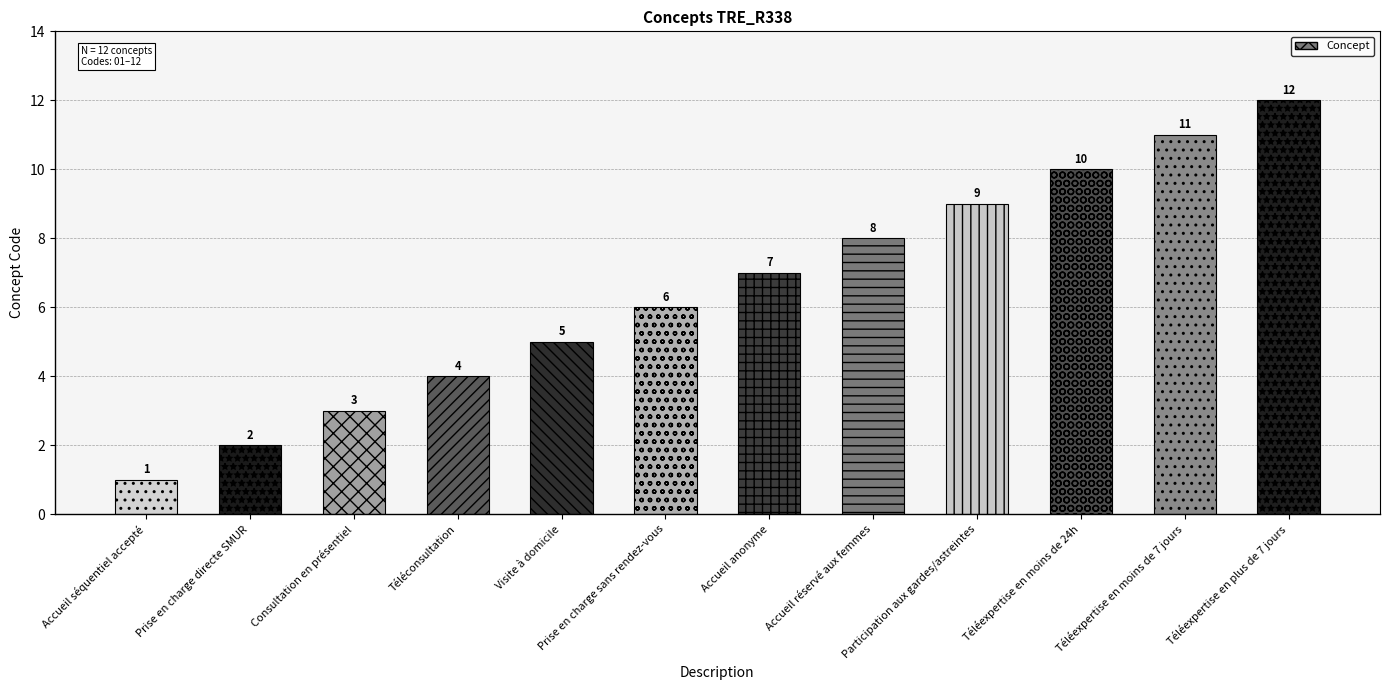

Is it true that the value at Prise en charge directe SMUR is 3?

False